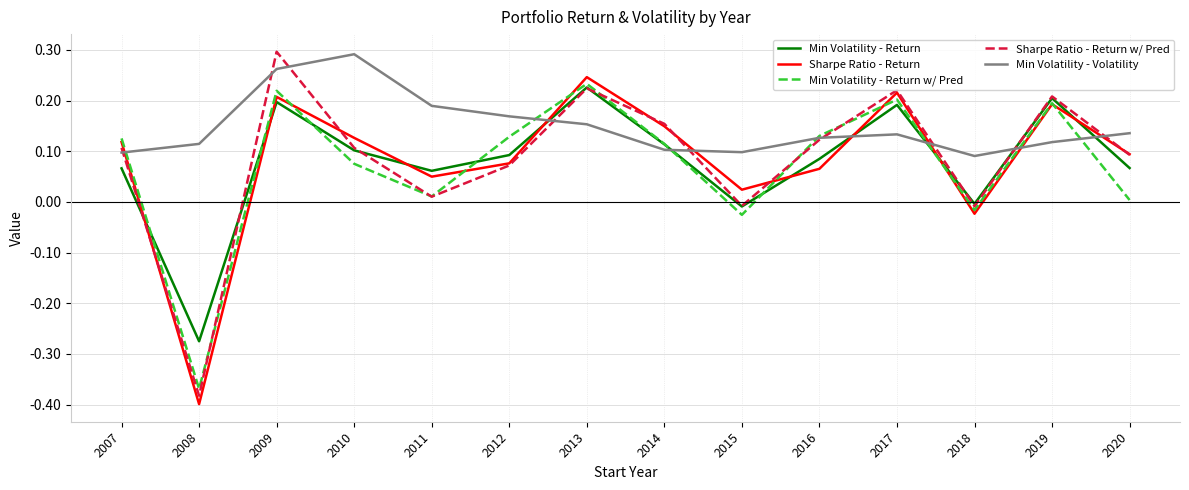

At which label does Sharpe Ratio - Return w/ Pred reach its peak?

2009